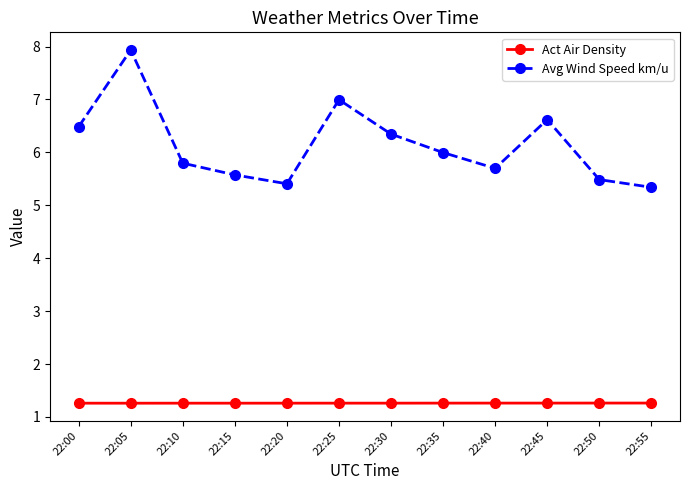

How many lines are shown in the chart?

2